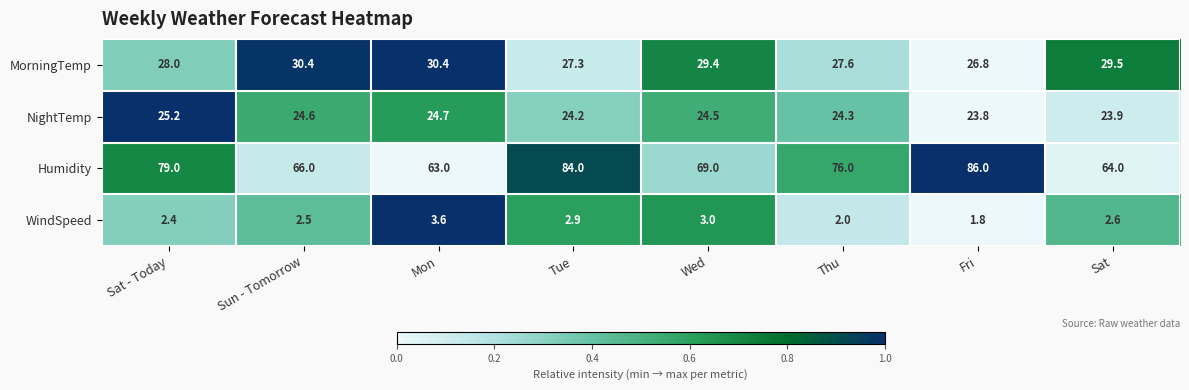

What is the sum of all WindSpeed values?

20.8